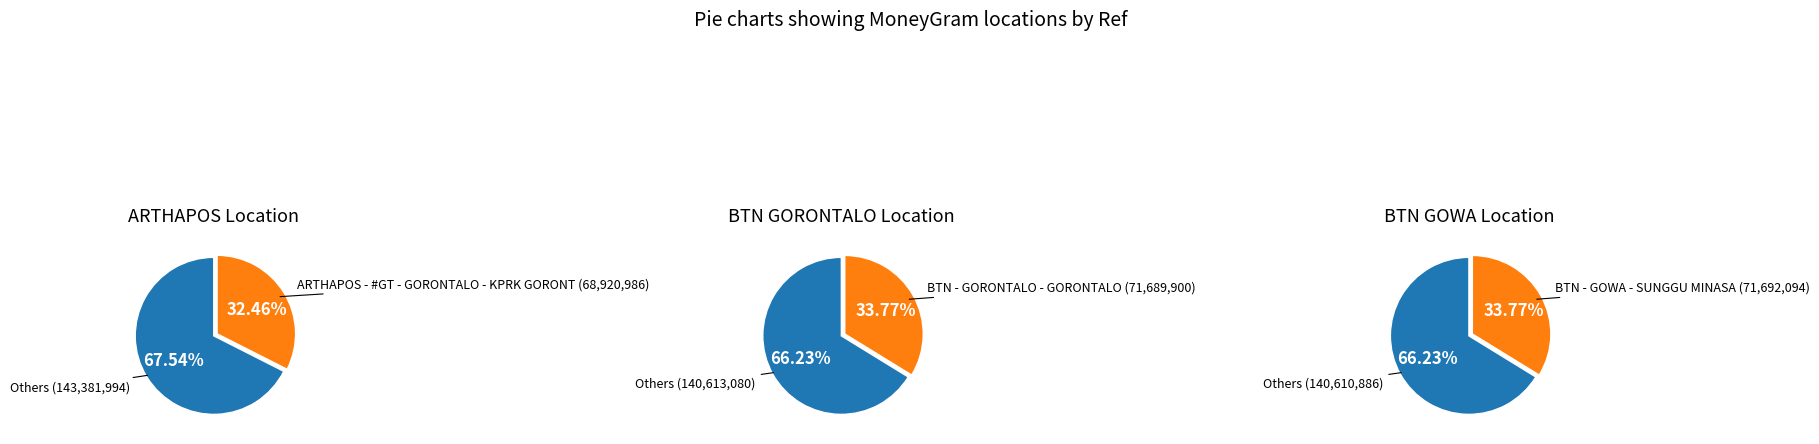

Is it true that BTN - GOWA - SUNGGU MINASA is 34% of the pie?

True